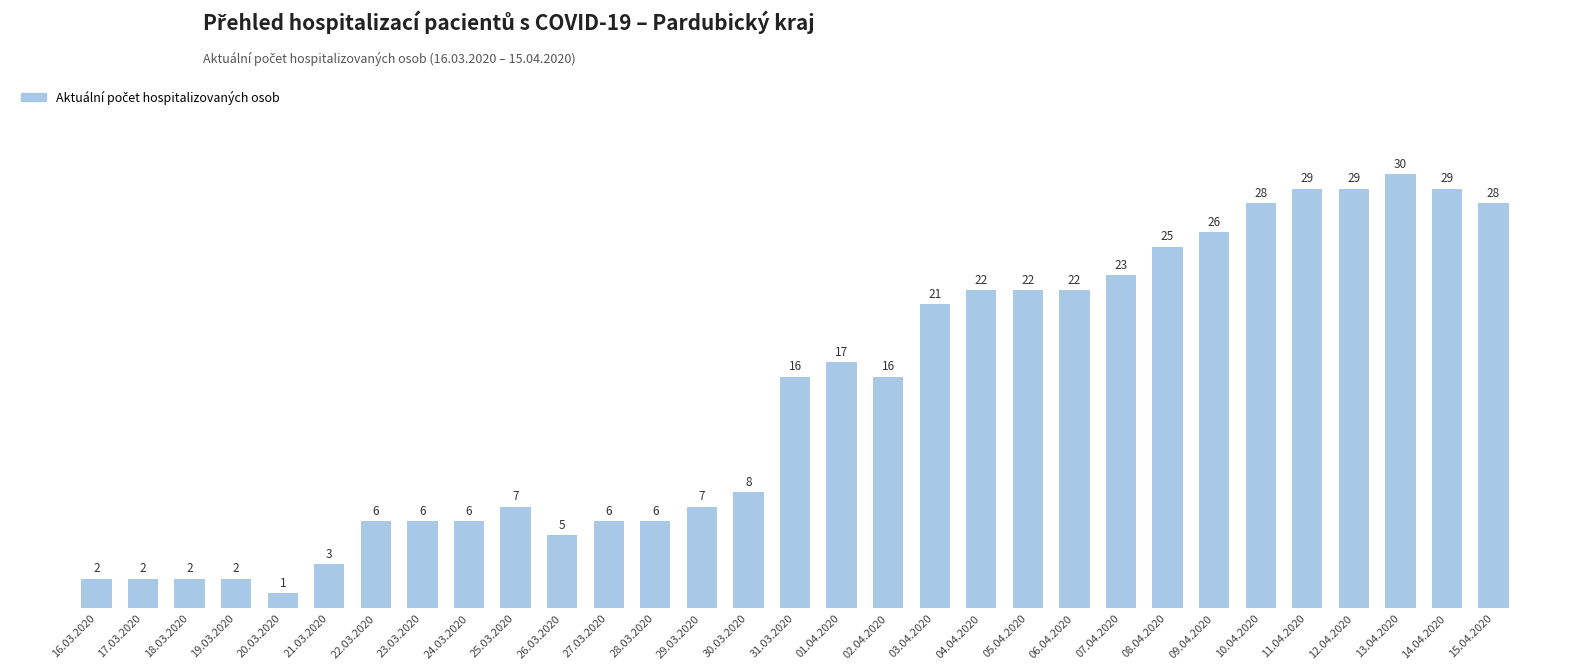

What is the difference between the maximum and minimum values?

29